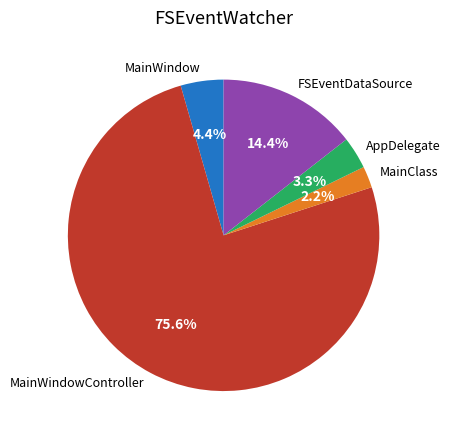

How much of the chart is everything except MainClass?

97.8%